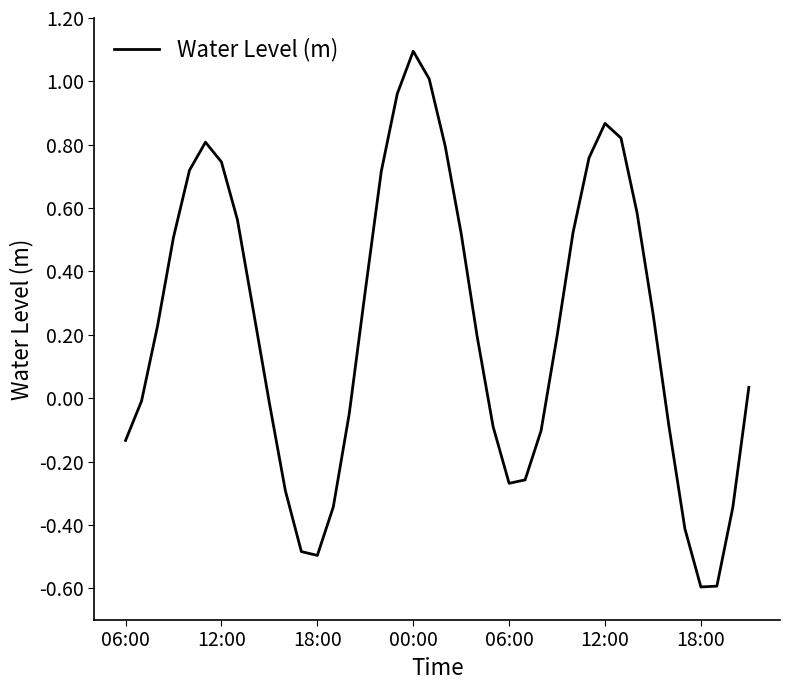

What is the greatest value displayed?

1.1